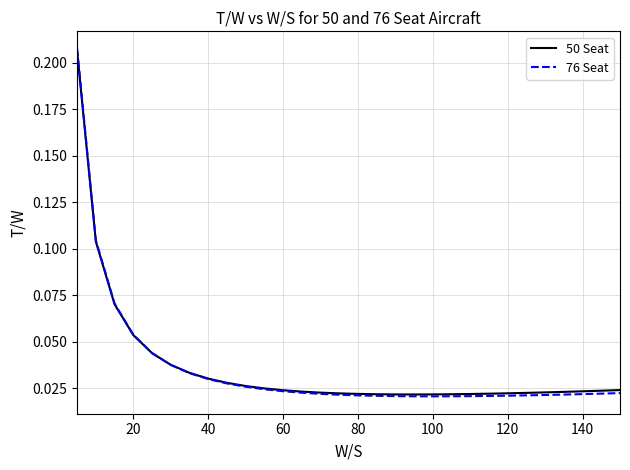

Which series has the largest range (max minus min)?

76 Seat